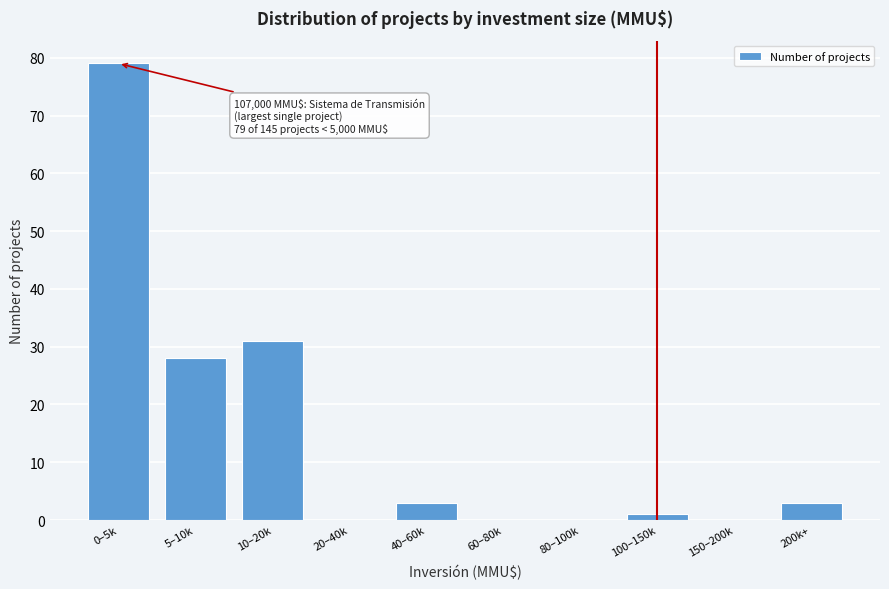

Reading left to right, extract all data points from this chart.

0–5k=79	5–10k=28	10–20k=31	20–40k=0	40–60k=3	60–80k=0	80–100k=0	100–150k=1	150–200k=0	200k+=3